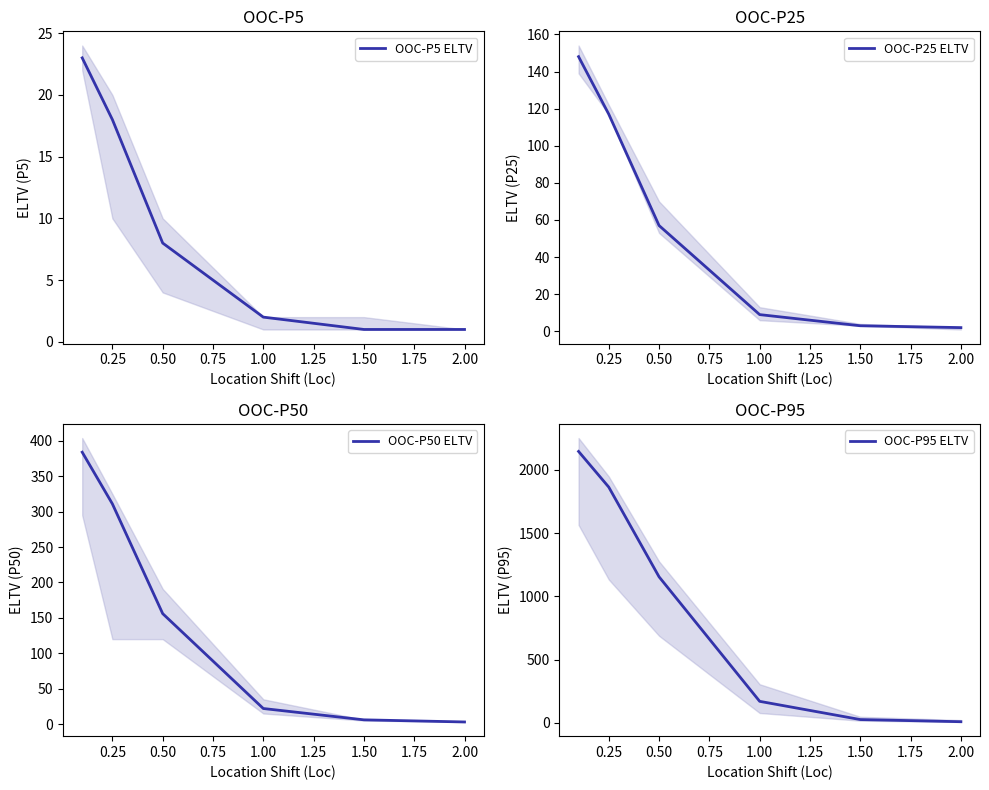

The OOC-P5 ELTV series shows 2 at 1.00. True or false?

True